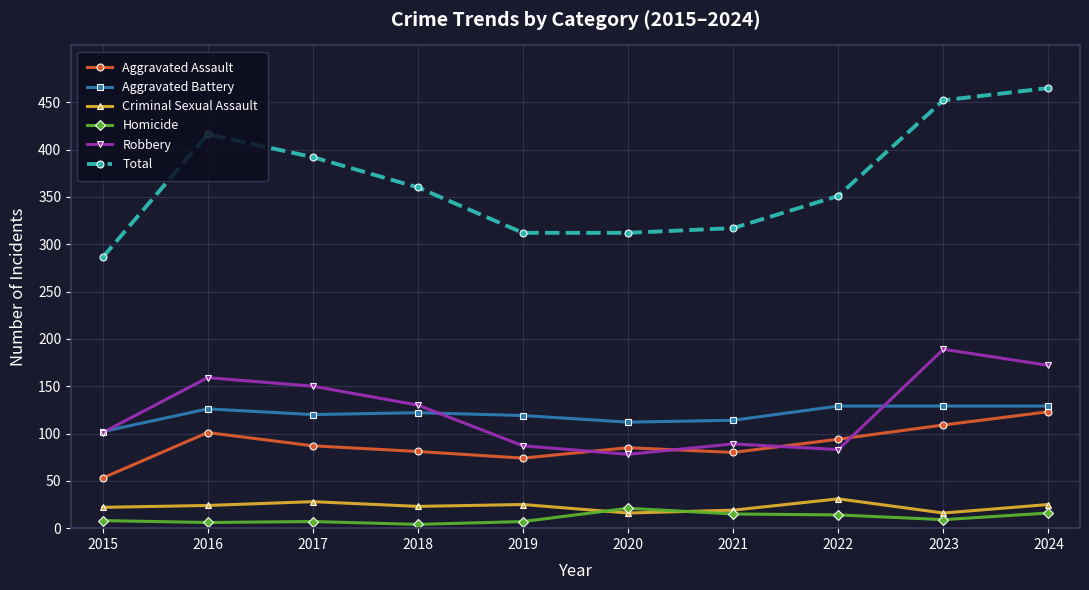

Count the number of categories in the chart.

10